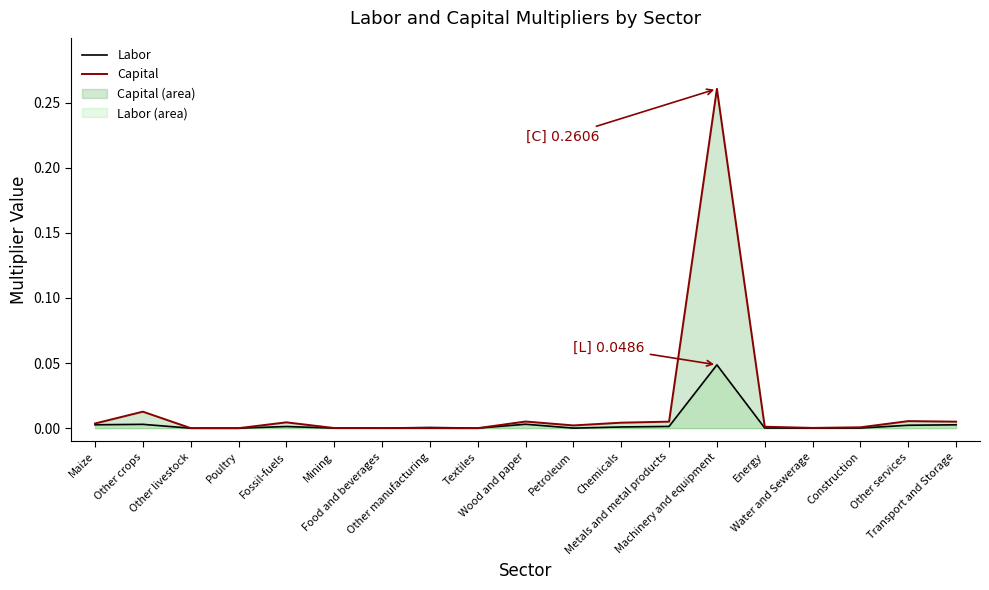

The Capital series shows 0.0 at Metals and metal products. True or false?

True